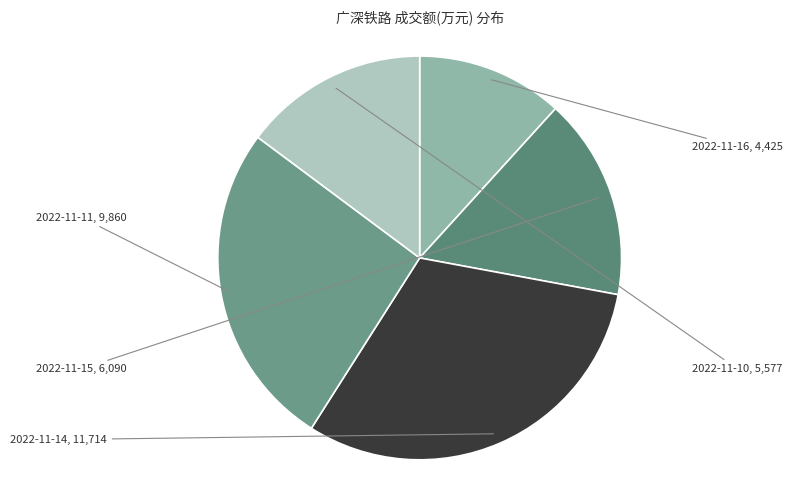

The 2022-11-16 slice represents 12% of the pie. True or false?

True